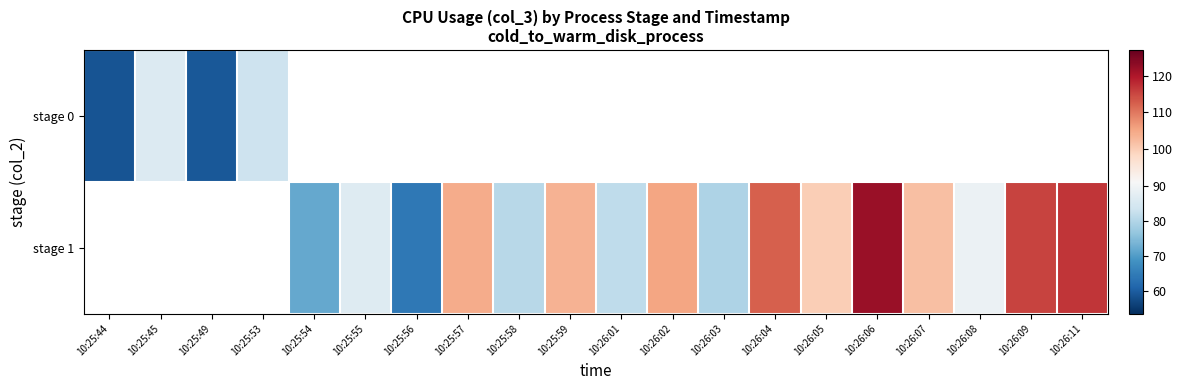

Between 10:25:59 and 10:26:01, which series saw the biggest shift?

stage 1